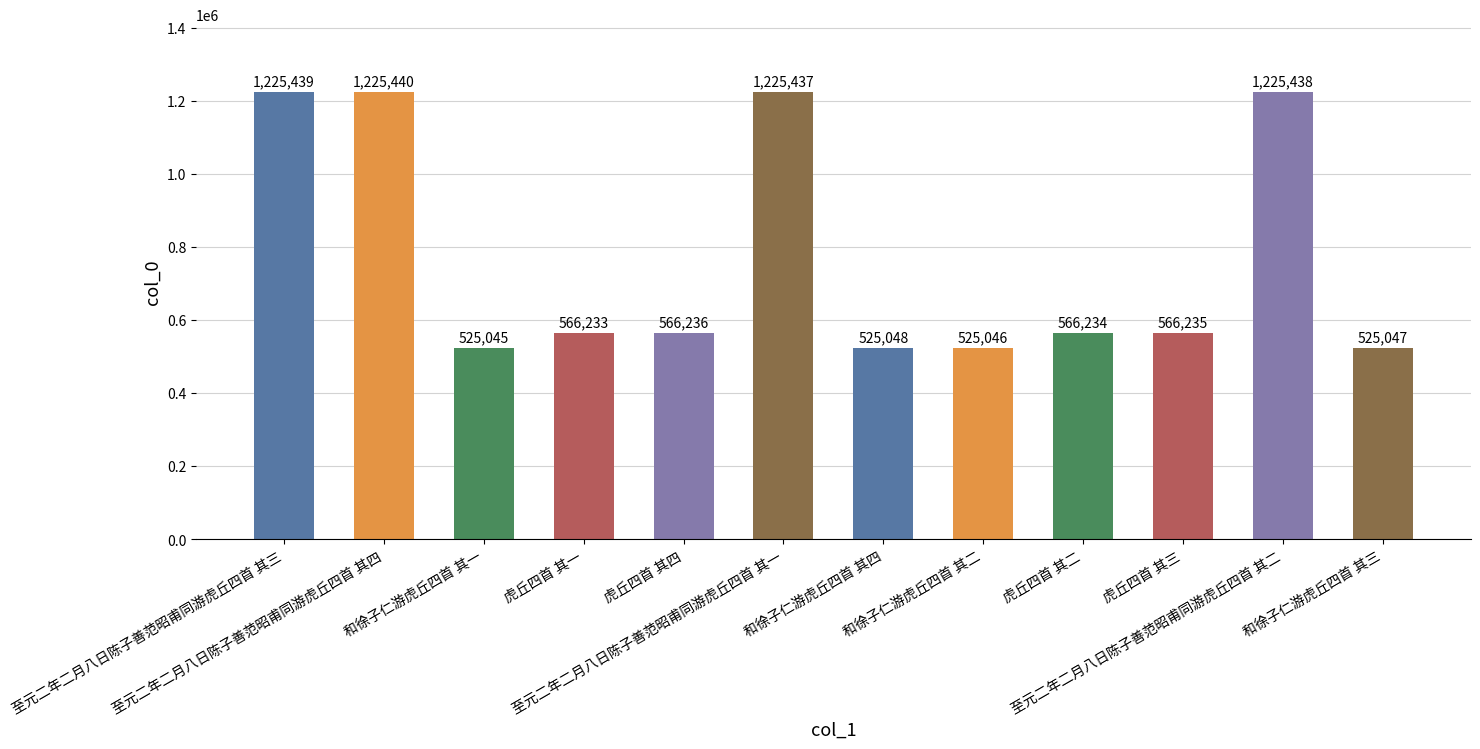

Where is the data nearest to the value 875242?

虎丘四首 其四